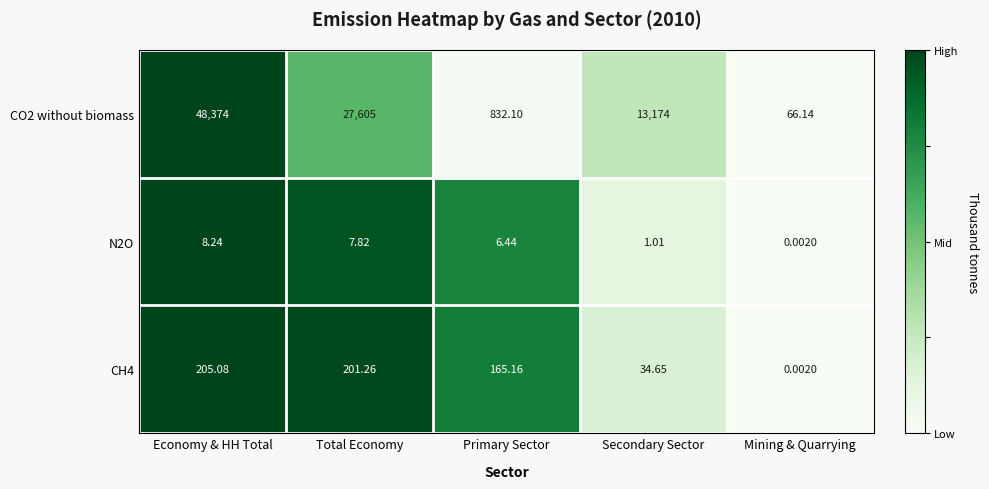

At which label does CO2 without biomass reach its peak?

Economy & HH Total